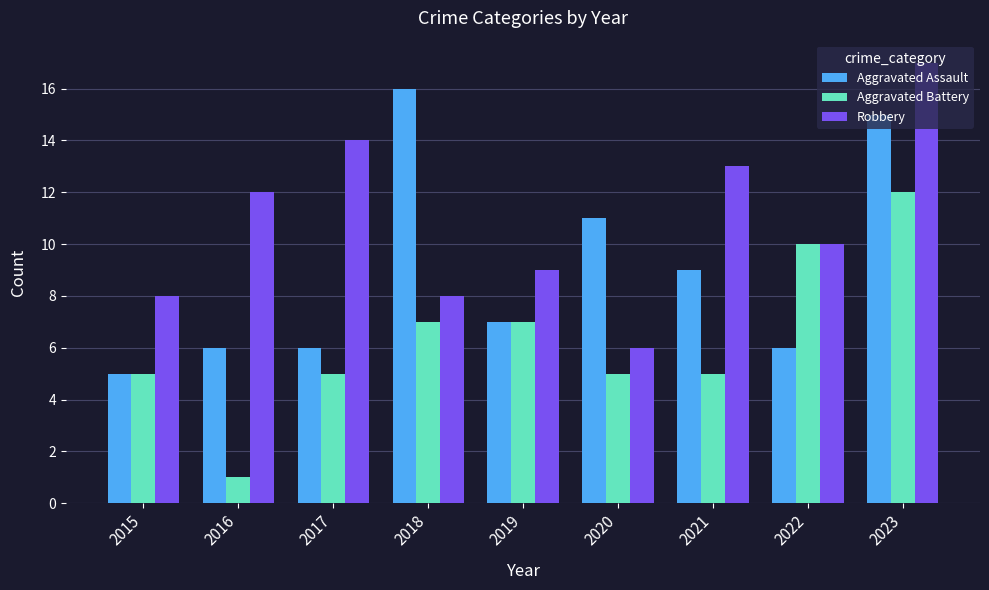

How many Aggravated Battery values are between 5 and 7?

6